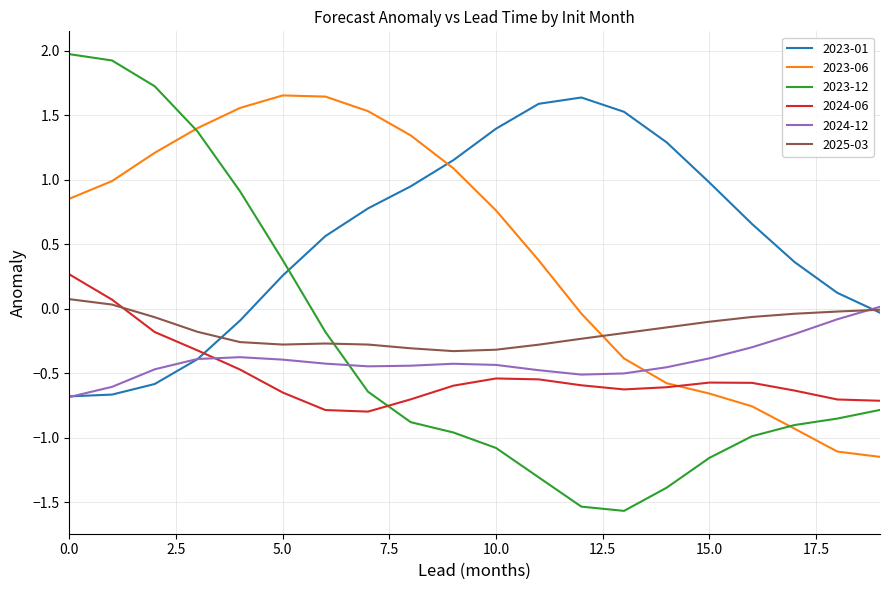

What is the sum of all 2024-12 values?

-8.0